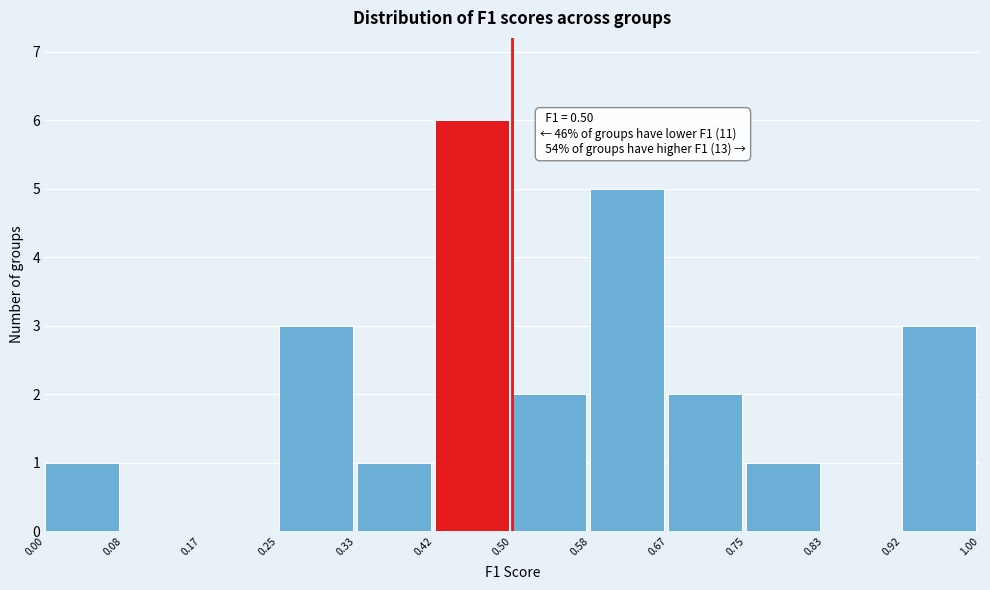

Over which range of the x-axis is the bar tallest?

0.42 to 0.50